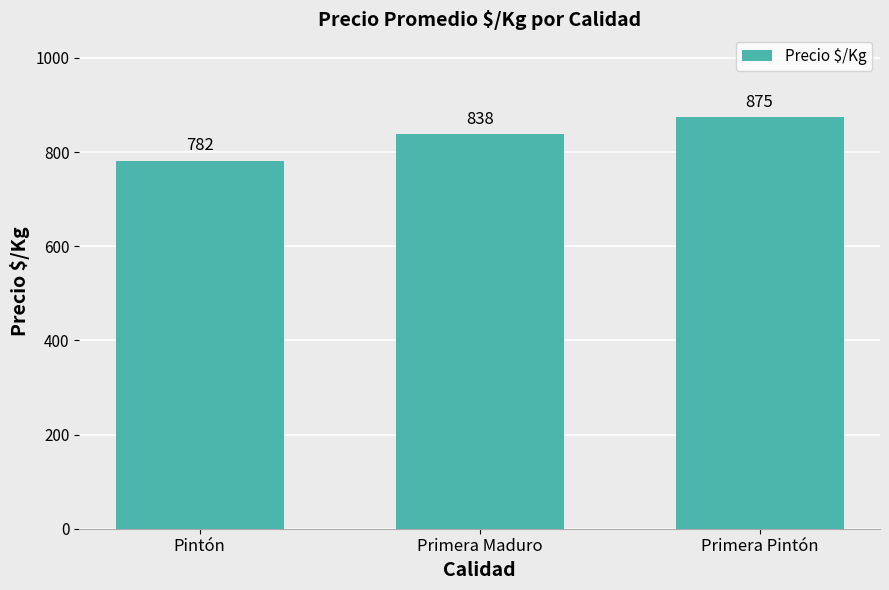

What is the sum of all values?

2495